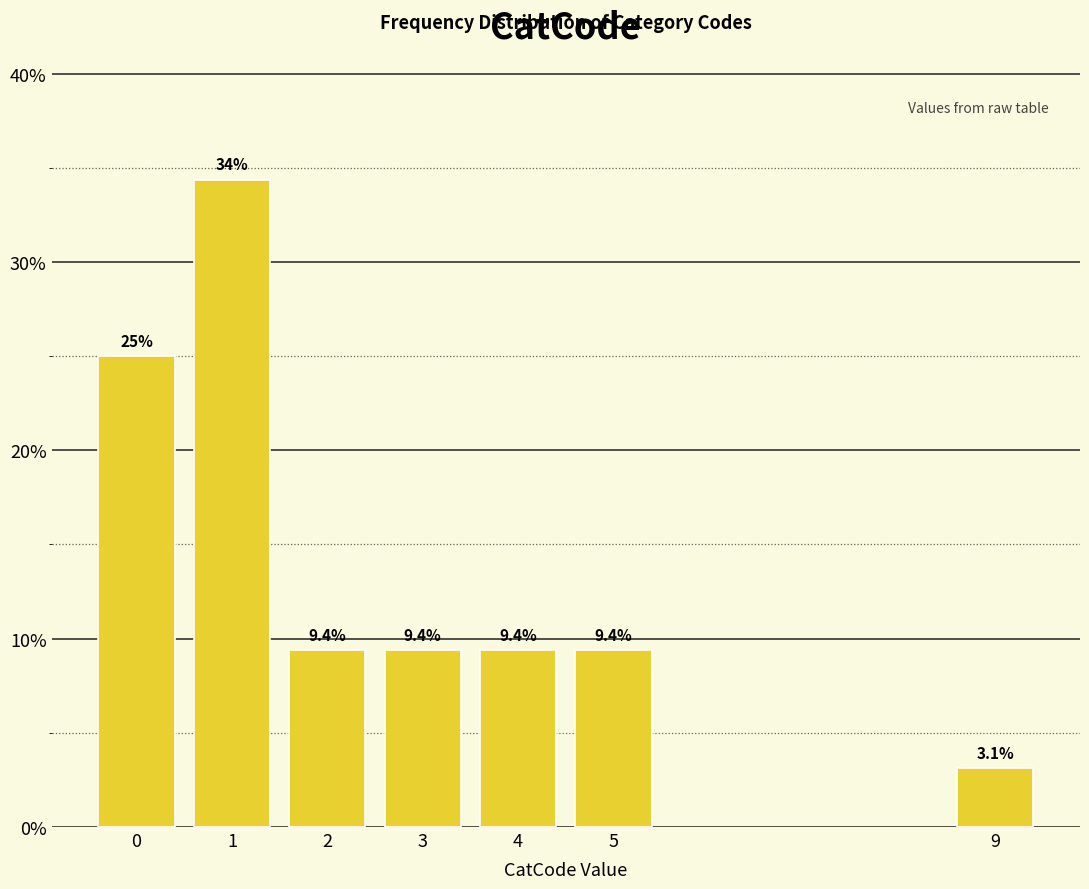

Reading left to right, extract all data points from this chart.

25.0	34.4	9.4	9.4	9.4	9.4	3.1